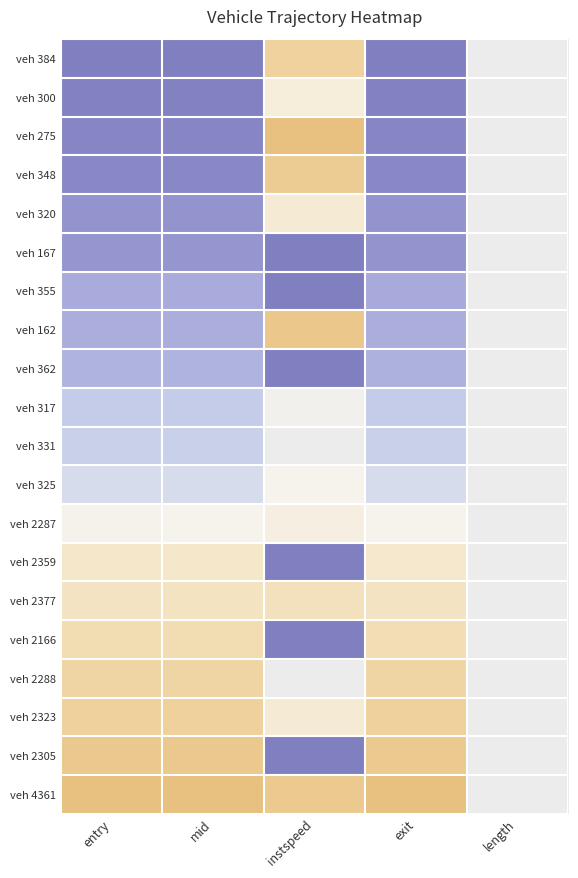

Reading right to left, extract all data points from this chart.

veh 384: length=0.5	exit=0.0	instspeed=0.9	mid=0.0	entry=0.0
veh 300: length=0.5	exit=0.0	instspeed=0.6	mid=0.0	entry=0.0
veh 275: length=0.5	exit=0.0	instspeed=1.0	mid=0.0	entry=0.0
veh 348: length=0.5	exit=0.0	instspeed=0.9	mid=0.0	entry=0.0
veh 320: length=0.5	exit=0.1	instspeed=0.7	mid=0.1	entry=0.1
veh 167: length=0.5	exit=0.1	instspeed=0.0	mid=0.1	entry=0.1
veh 355: length=0.5	exit=0.2	instspeed=0.0	mid=0.2	entry=0.2
veh 162: length=0.5	exit=0.2	instspeed=0.9	mid=0.2	entry=0.2
veh 362: length=0.5	exit=0.2	instspeed=0.0	mid=0.2	entry=0.2
veh 317: length=0.5	exit=0.3	instspeed=0.5	mid=0.3	entry=0.3
veh 331: length=0.5	exit=0.3	instspeed=0.5	mid=0.3	entry=0.3
veh 325: length=0.5	exit=0.4	instspeed=0.6	mid=0.4	entry=0.4
veh 2287: length=0.5	exit=0.6	instspeed=0.6	mid=0.6	entry=0.6
veh 2359: length=0.5	exit=0.7	instspeed=0.0	mid=0.7	entry=0.7
veh 2377: length=0.5	exit=0.7	instspeed=0.8	mid=0.7	entry=0.7
veh 2166: length=0.5	exit=0.8	instspeed=0.0	mid=0.8	entry=0.8
veh 2288: length=0.5	exit=0.8	instspeed=0.5	mid=0.8	entry=0.8
veh 2323: length=0.5	exit=0.9	instspeed=0.7	mid=0.9	entry=0.9
veh 2305: length=0.5	exit=0.9	instspeed=0.0	mid=0.9	entry=0.9
veh 4361: length=0.5	exit=1.0	instspeed=0.9	mid=1.0	entry=1.0